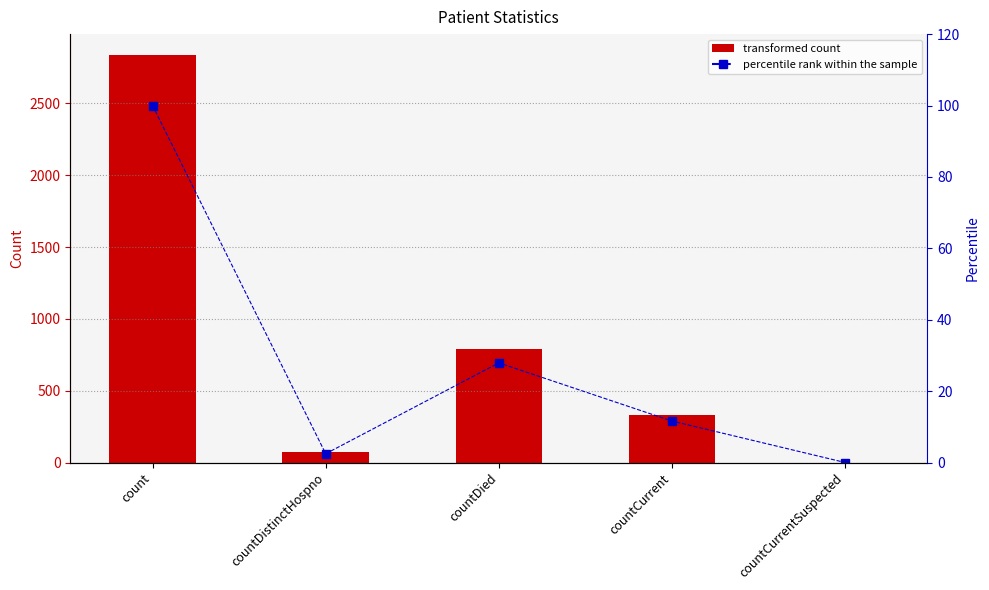

Rank the series at countDied from lowest to highest value.

percentile rank within the sample, value